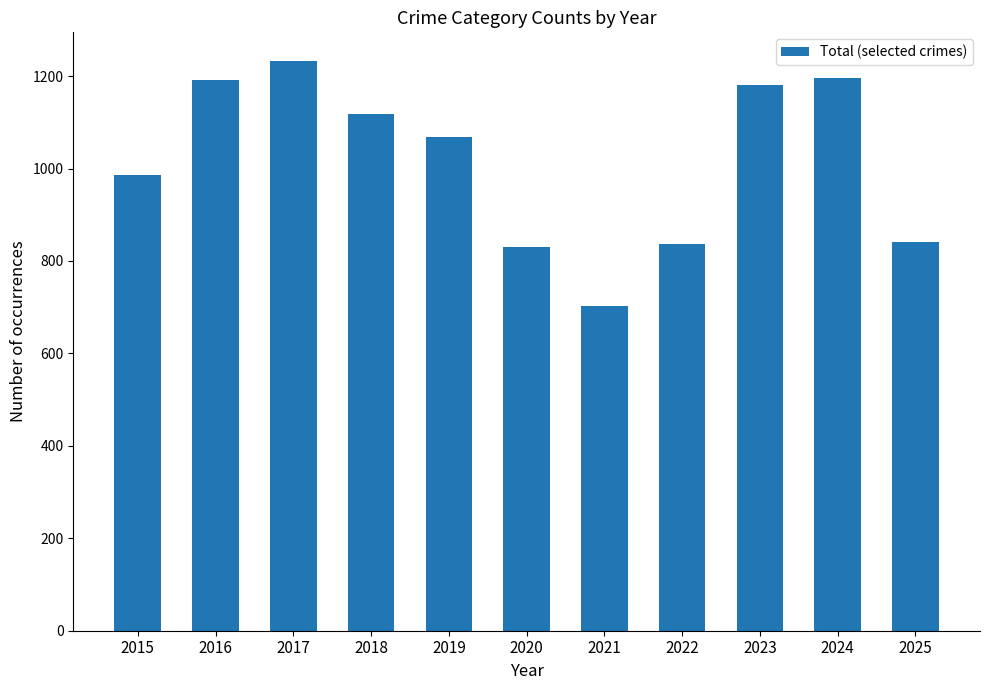

What is the change in value from 2024 to 2025?

-354